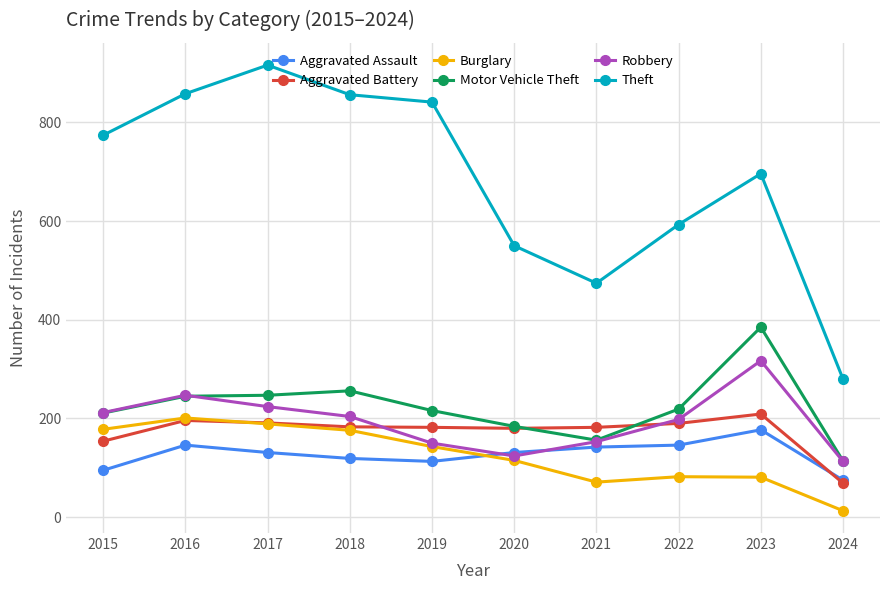

What are all the series names shown in the legend?

Aggravated Assault, Aggravated Battery, Burglary, Motor Vehicle Theft, Robbery, Theft